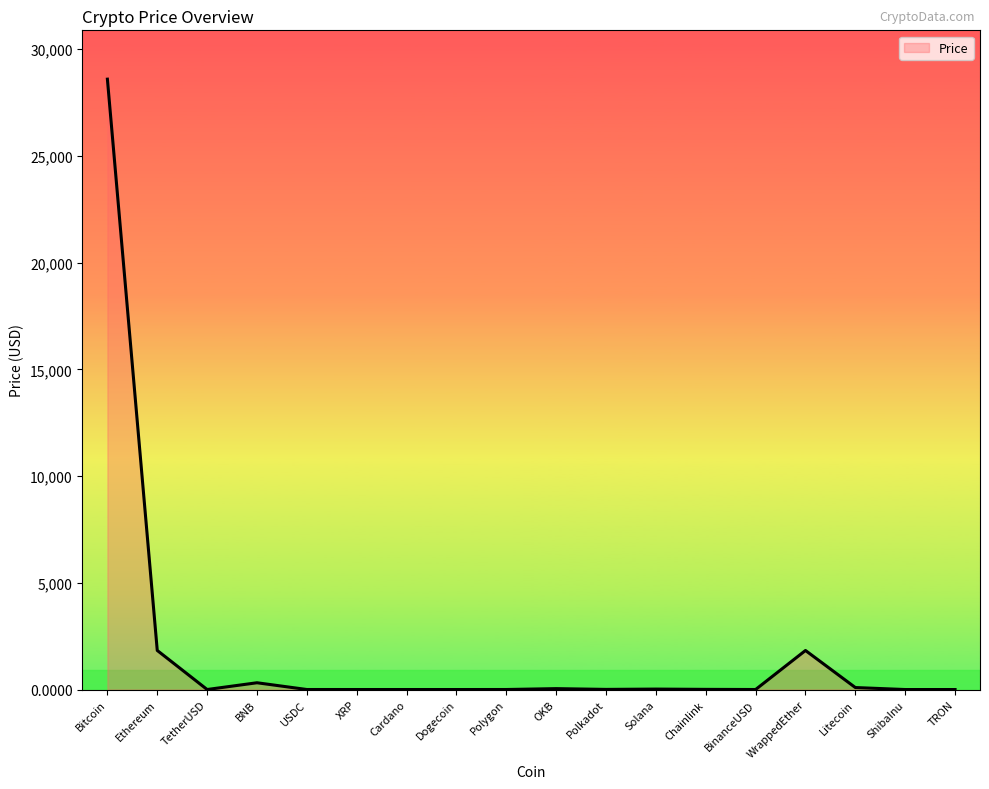

What is the maximum value shown in the chart?

28594.0